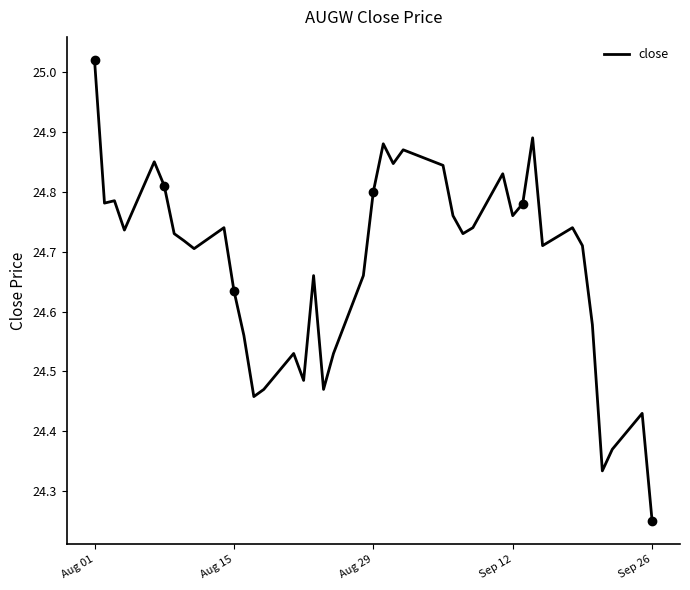

The close series shows 24.8 at Aug 29. True or false?

True